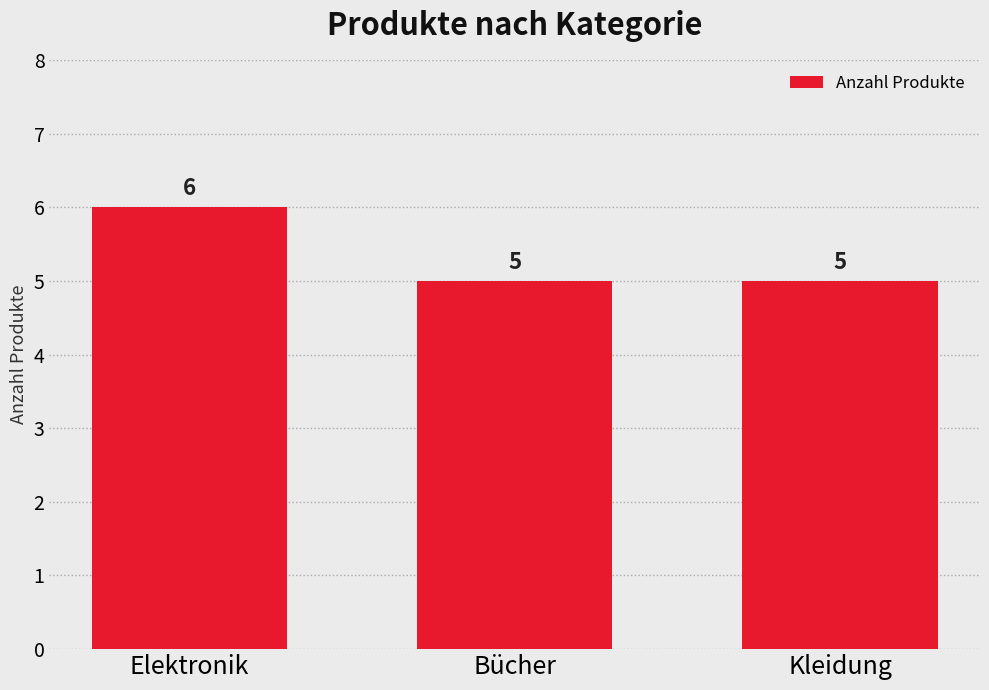

What is the label of the 2nd bar from the left?

Bücher